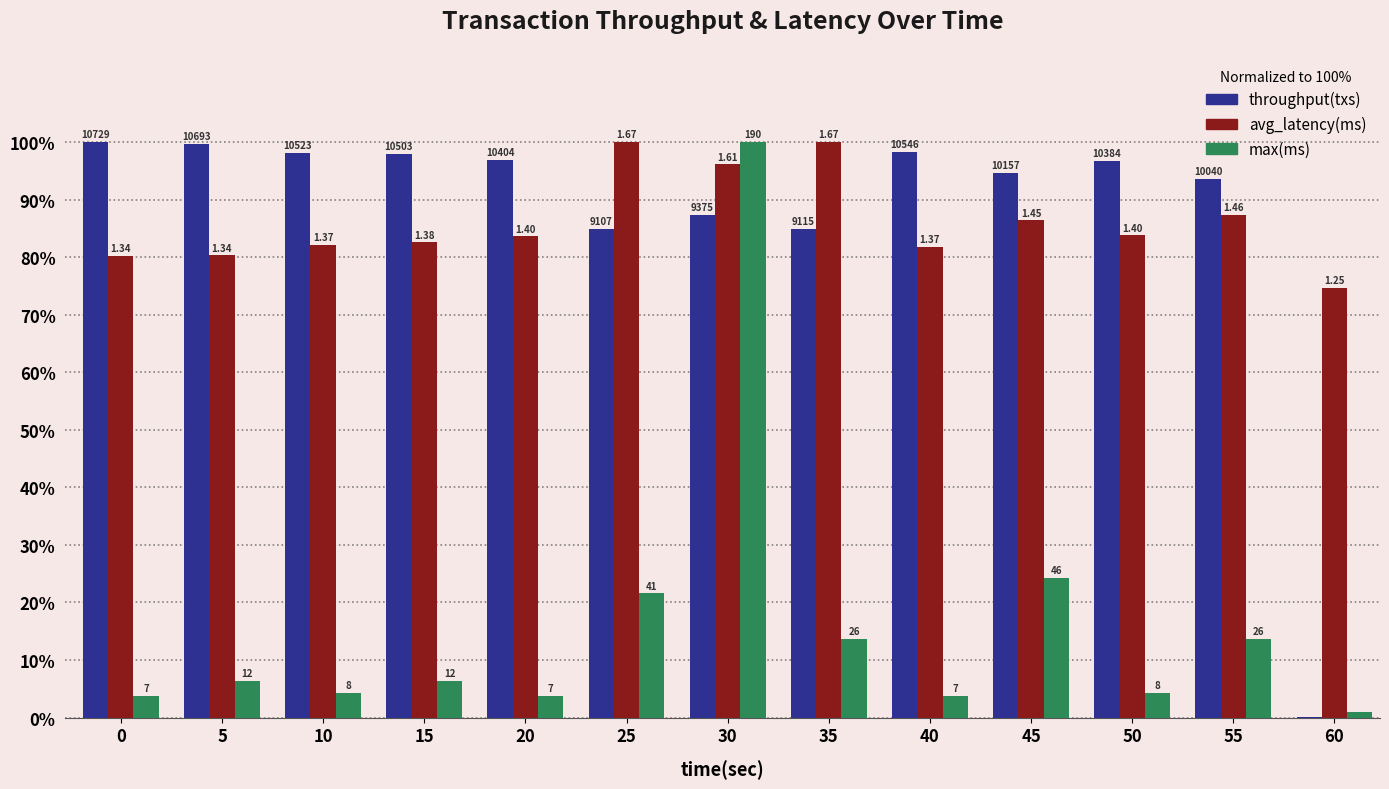

What are all the series names shown in the legend?

throughput(txs), avg_latency(ms), max(ms)